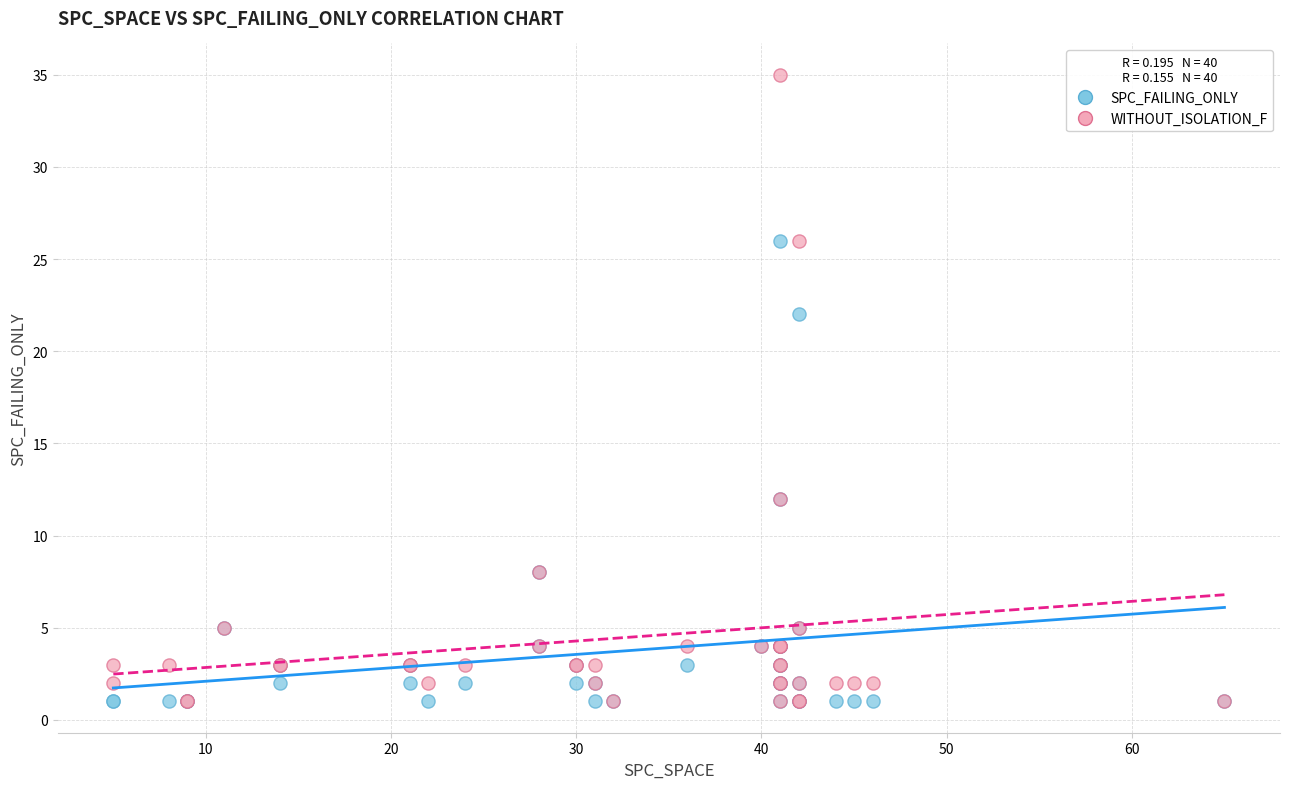

Across all series, what Y value is closest to 18?

22